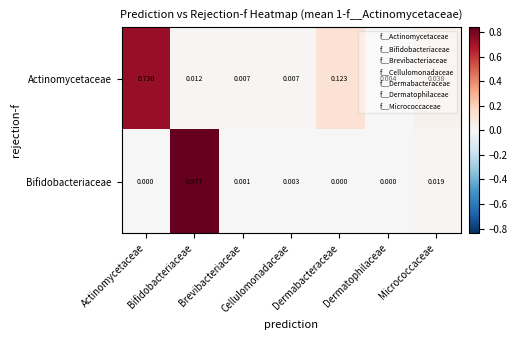

Which series changed the most between Cellulomonadaceae and Dermabacteraceae?

Actinomycetaceae